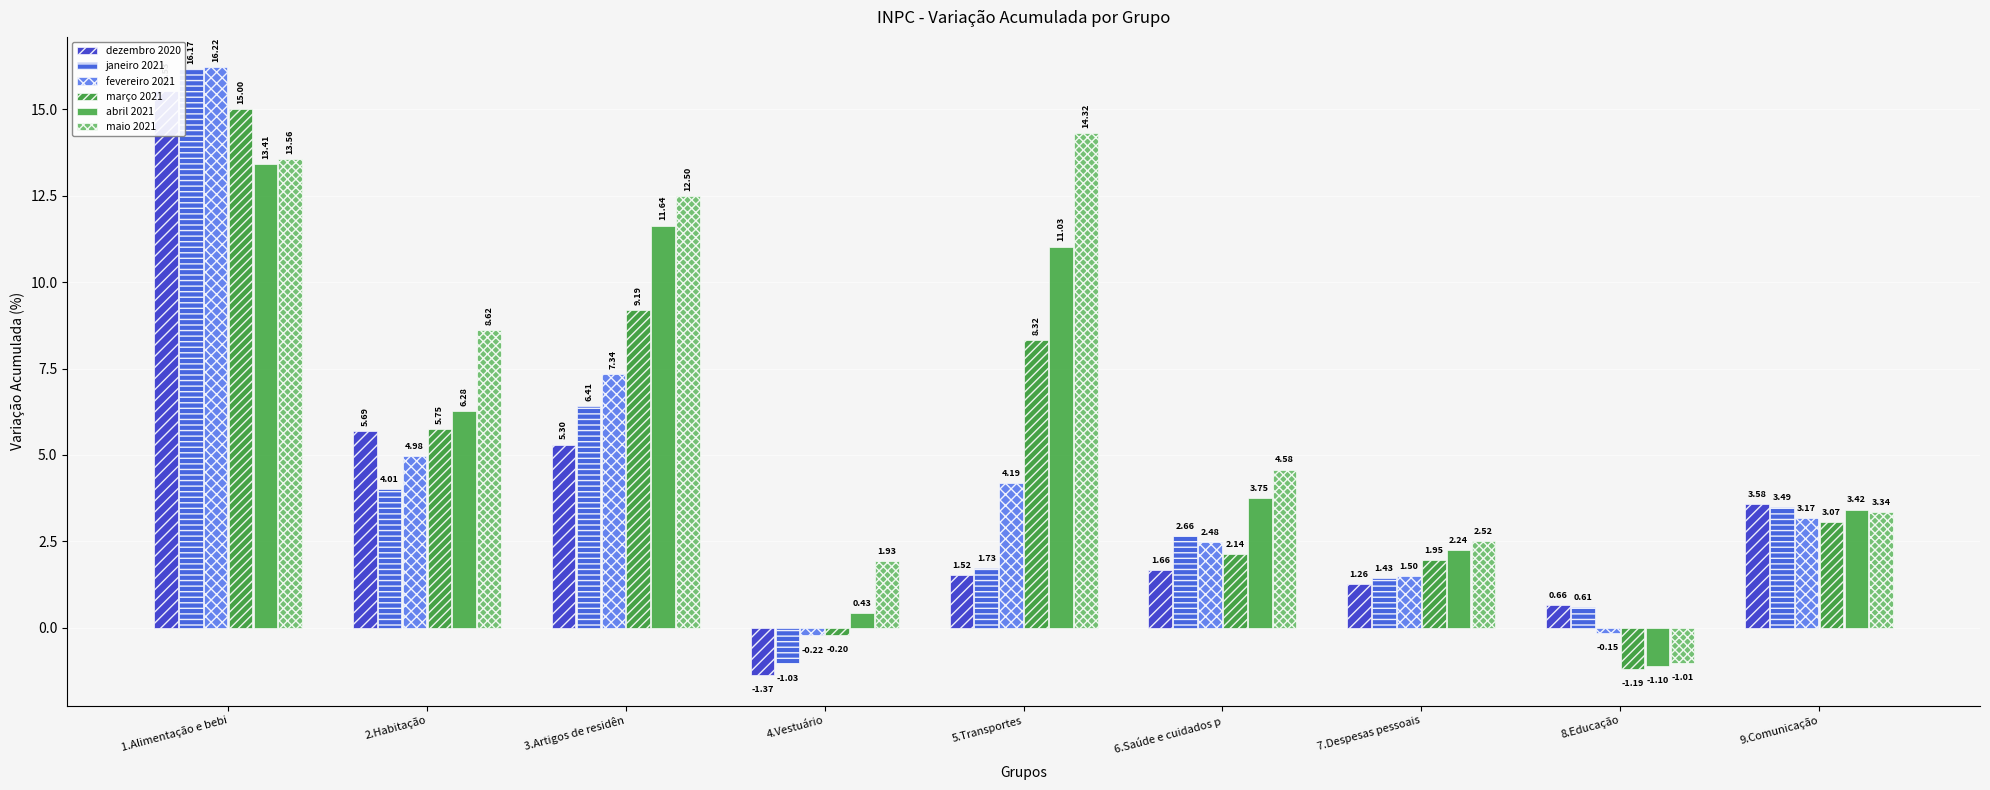

At which category does the chart reach its peak across all series?

1.Alimentação e bebi